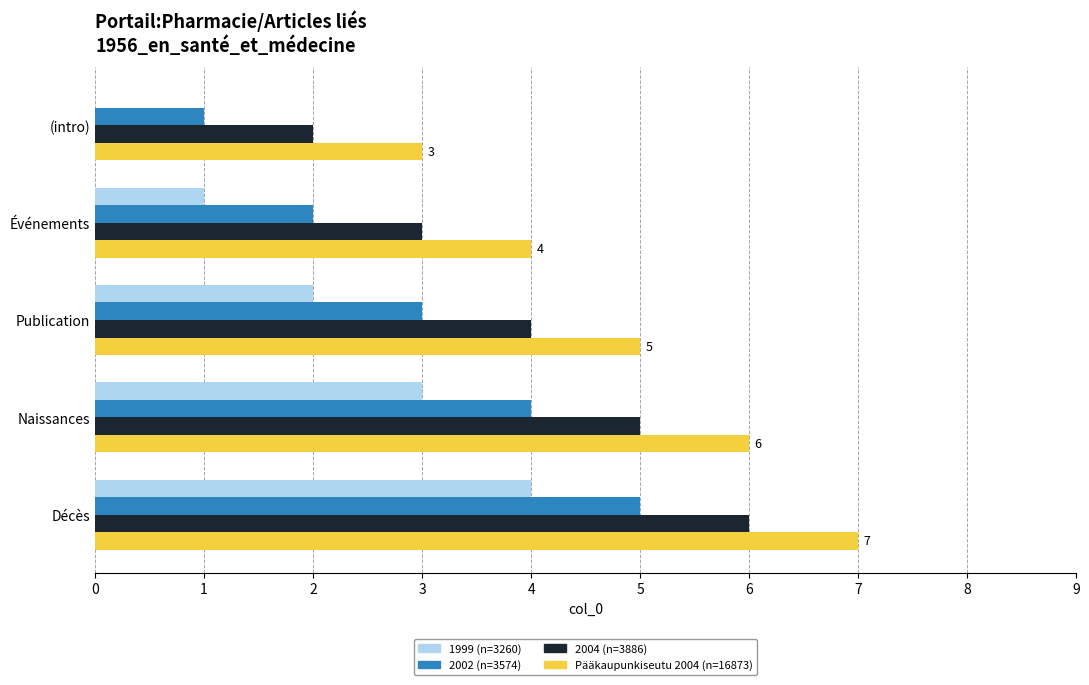

Is it true that 2002 (n=3574) equals 1 at (intro)?

True